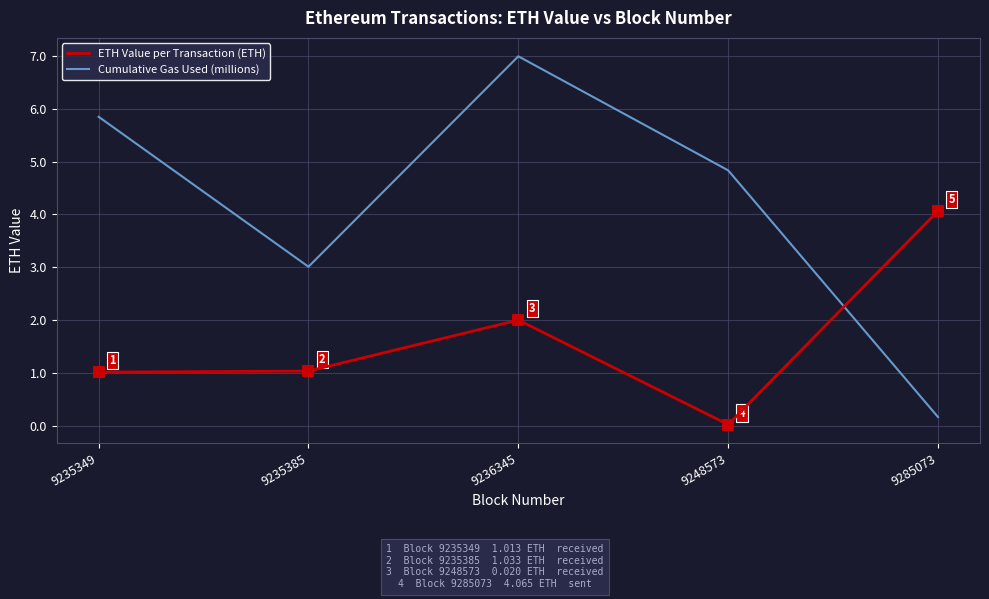

Which series changed the most between 9235349 and 9285073?

Cumulative Gas Used (millions)